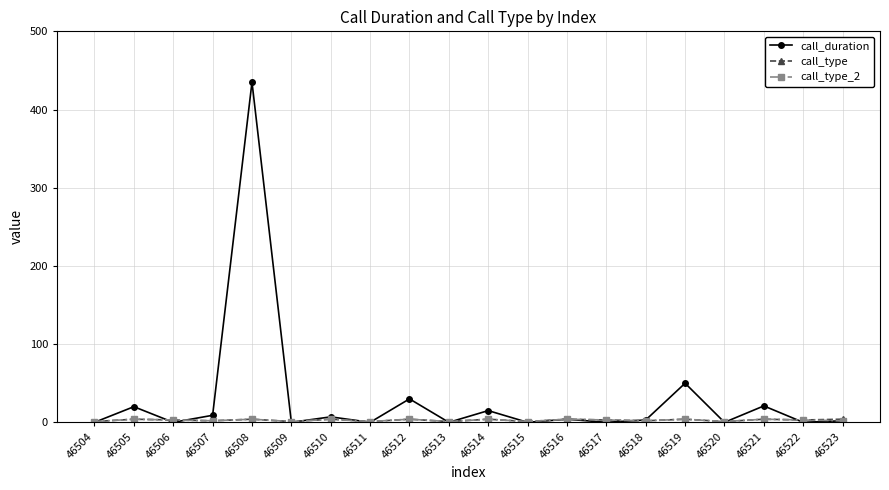

Which series has the widest spread of values?

call_duration